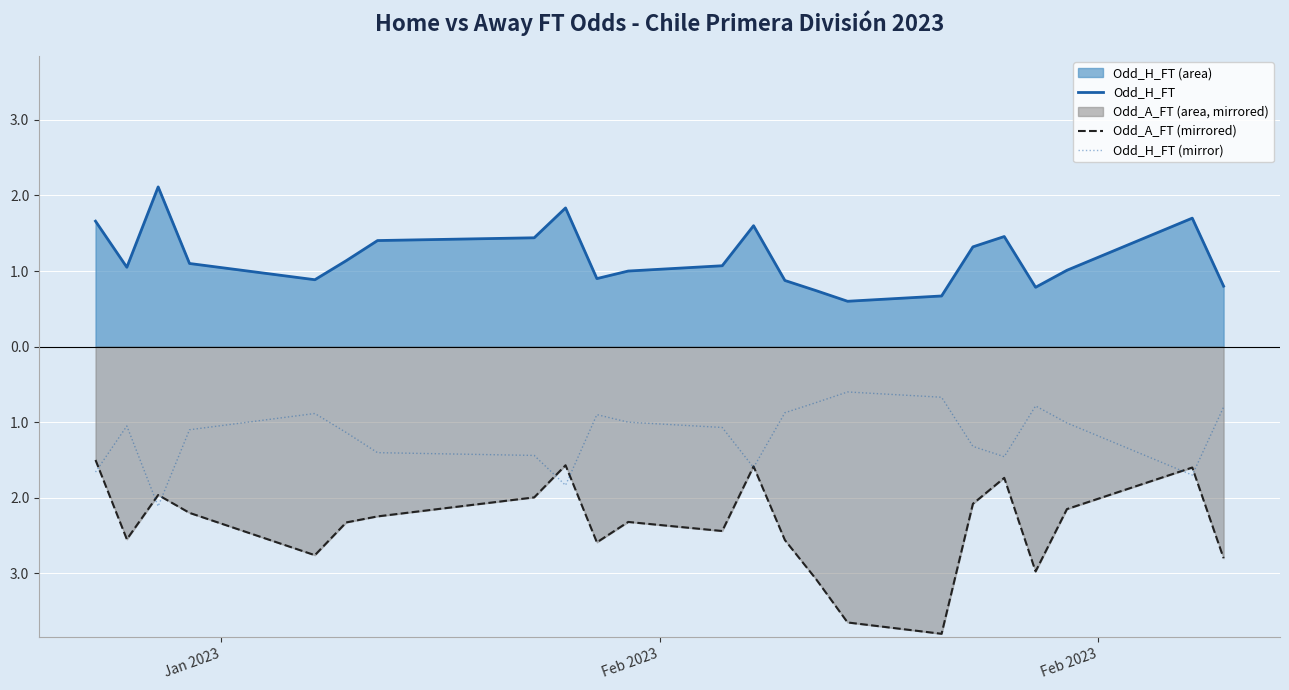

What is the highest value of the Odd_H_FT (mirror) series?

-0.6